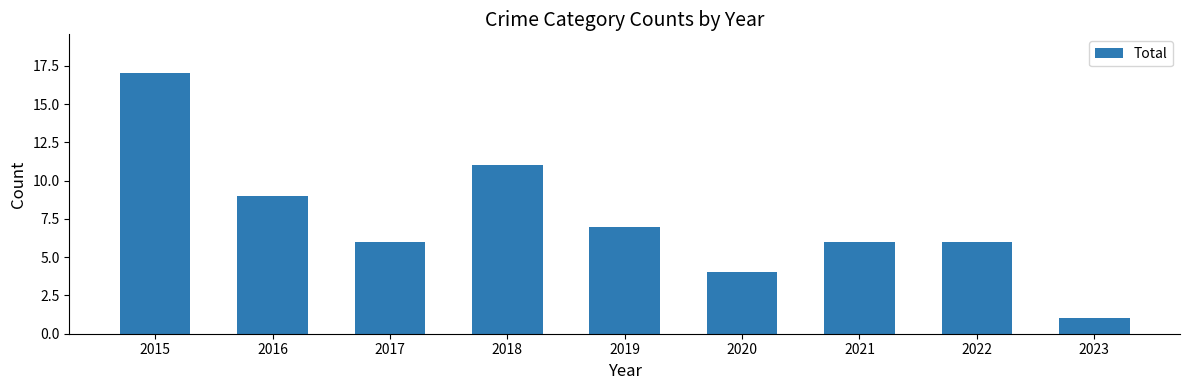

Reading left to right, list all the values displayed in this chart.

17	9	6	11	7	4	6	6	1